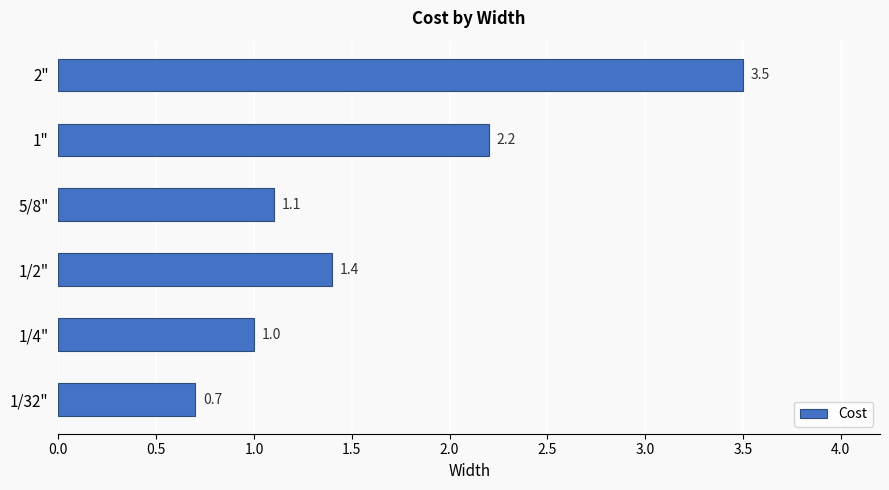

Reading top to bottom, extract all data points from this chart.

3.5	2.2	1.1	1.4	1.0	0.7